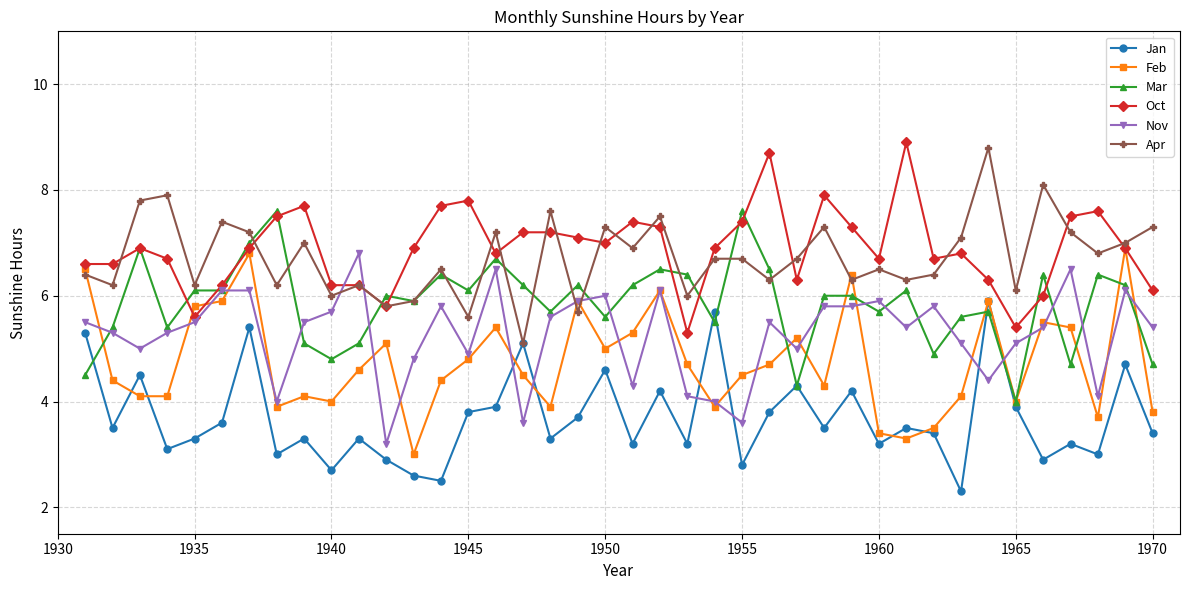

True or false: Apr has more than 1 points higher than both neighbors.

True